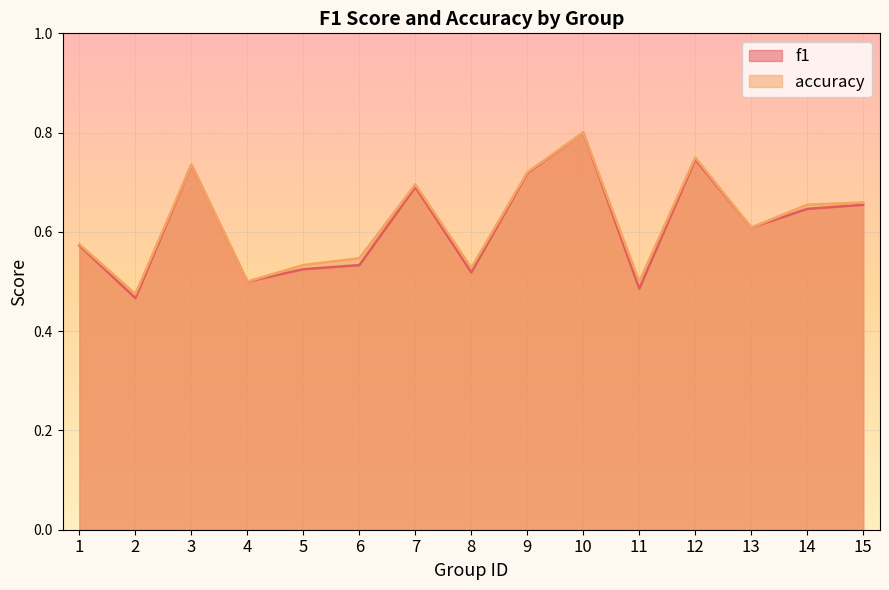

Reading left to right, list all the values displayed in this chart.

f1: 0.6	0.5	0.7	0.5	0.5	0.5	0.7	0.5	0.7	0.8	0.5	0.7	0.6	0.6	0.7
accuracy: 0.6	0.5	0.7	0.5	0.5	0.5	0.7	0.5	0.7	0.8	0.5	0.8	0.6	0.7	0.7